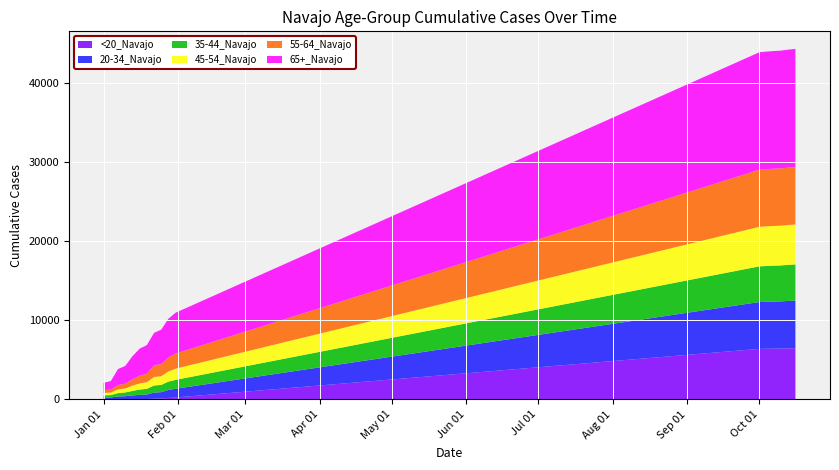

Reading left to right, transcribe all the data shown in this chart.

<20_Navajo: 1/1/2021=6	1/4/2021=6	1/7/2021=30	1/10/2021=31	1/13/2021=36	1/16/2021=45	1/19/2021=46	1/22/2021=80	1/25/2021=117	1/28/2021=182	1/31/2021=238	10/1/2021=6386	10/4/2021=6400	10/7/2021=6415	10/10/2021=6428	10/13/2021=6459	10/16/2021=6475
20-34_Navajo: 1/1/2021=225	1/4/2021=241	1/7/2021=333	1/10/2021=371	1/13/2021=456	1/16/2021=528	1/19/2021=574	1/22/2021=776	1/25/2021=795	1/28/2021=1011	1/31/2021=1105	10/1/2021=5922	10/4/2021=5940	10/7/2021=5952	10/10/2021=5963	10/13/2021=5993	10/16/2021=6018
35-44_Navajo: 1/1/2021=279	1/4/2021=300	1/7/2021=428	1/10/2021=474	1/13/2021=573	1/16/2021=670	1/19/2021=709	1/22/2021=899	1/25/2021=917	1/28/2021=1058	1/31/2021=1126	10/1/2021=4513	10/4/2021=4530	10/7/2021=4542	10/10/2021=4550	10/13/2021=4561	10/16/2021=4574
45-54_Navajo: 1/1/2021=299	1/4/2021=319	1/7/2021=469	1/10/2021=508	1/13/2021=667	1/16/2021=768	1/19/2021=840	1/22/2021=1072	1/25/2021=1102	1/28/2021=1290	1/31/2021=1419	10/1/2021=5003	10/4/2021=5015	10/7/2021=5022	10/10/2021=5029	10/13/2021=5038	10/16/2021=5046
55-64_Navajo: 1/1/2021=351	1/4/2021=384	1/7/2021=551	1/10/2021=605	1/13/2021=803	1/16/2021=979	1/19/2021=1088	1/22/2021=1472	1/25/2021=1528	1/28/2021=1769	1/31/2021=1906	10/1/2021=7218	10/4/2021=7230	10/7/2021=7240	10/10/2021=7241	10/13/2021=7257	10/16/2021=7274
65+_Navajo: 1/1/2021=929	1/4/2021=1068	1/7/2021=2026	1/10/2021=2236	1/13/2021=2924	1/16/2021=3423	1/19/2021=3604	1/22/2021=4109	1/25/2021=4363	1/28/2021=4898	1/31/2021=5170	10/1/2021=14857	10/4/2021=14870	10/7/2021=14882	10/10/2021=14894	10/13/2021=14920	10/16/2021=14940